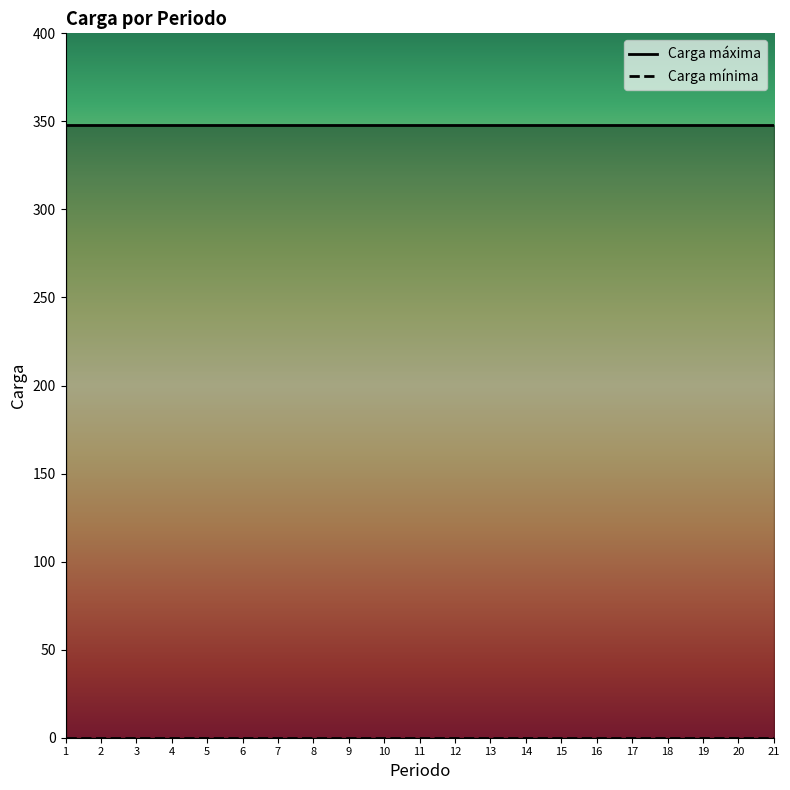

Is the value of Carga mínima at 6 greater than the value of Carga máxima at 10?

No